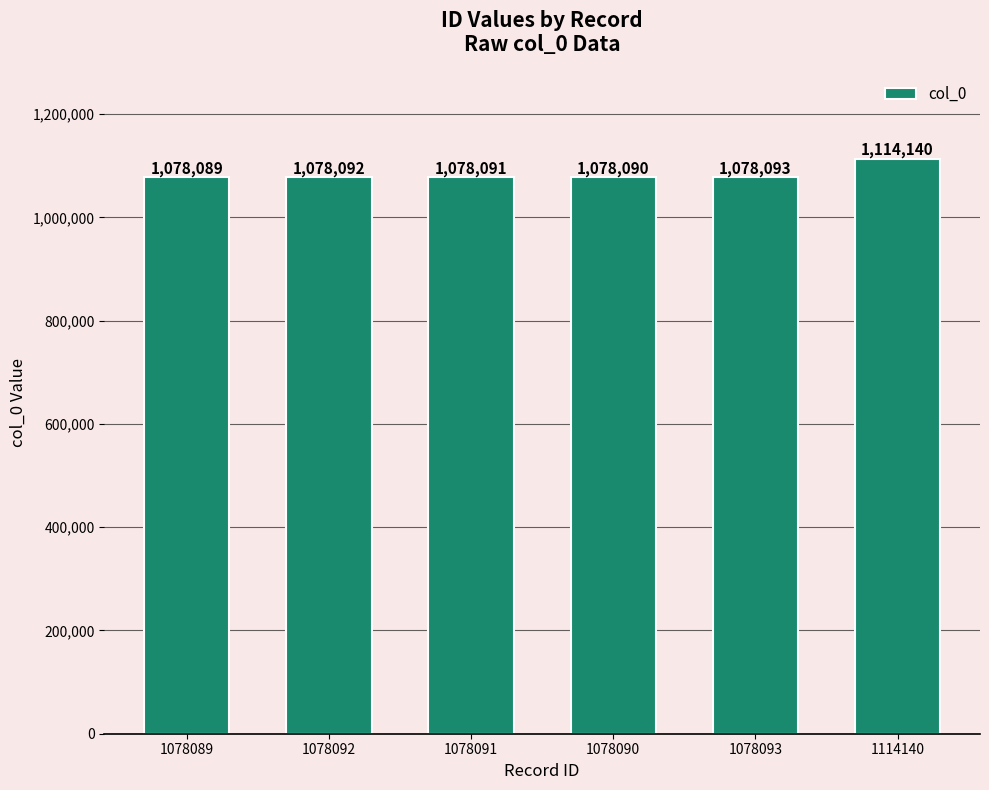

How many distinct data groups are displayed?

1